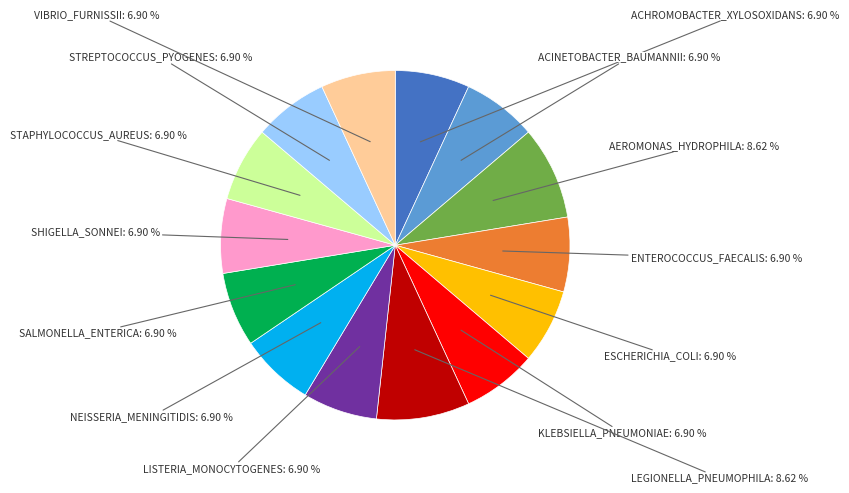

What percentage is the ACINETOBACTER_BAUMANNII slice, to the nearest percent?

7%